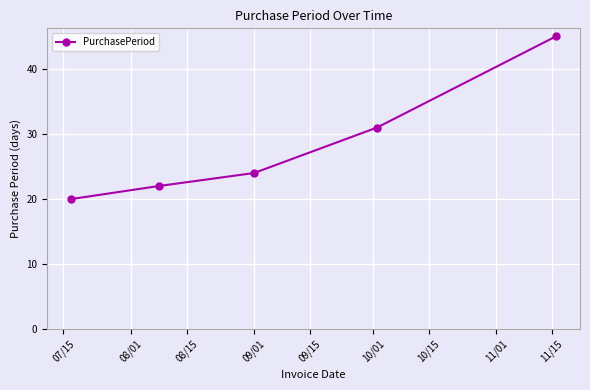

How many lines are shown in the chart?

1